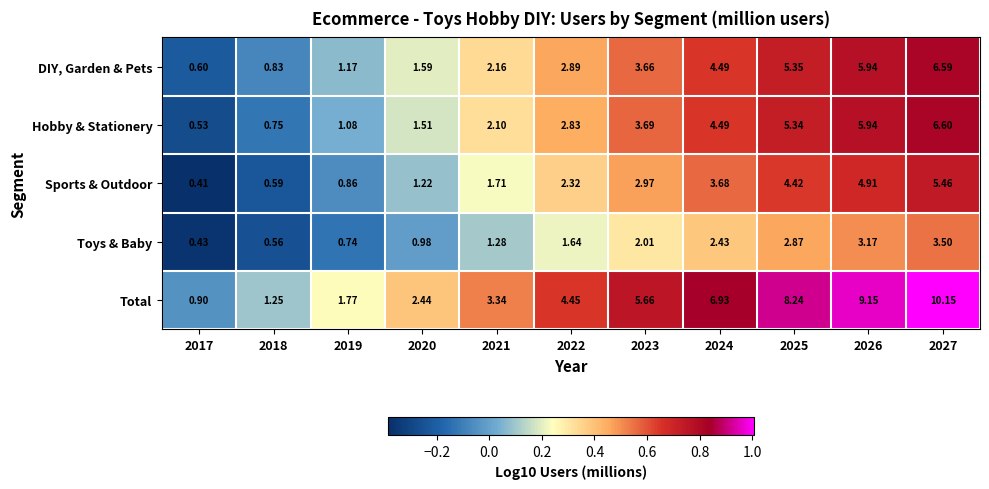

What is the maximum value shown in the chart?

10.2